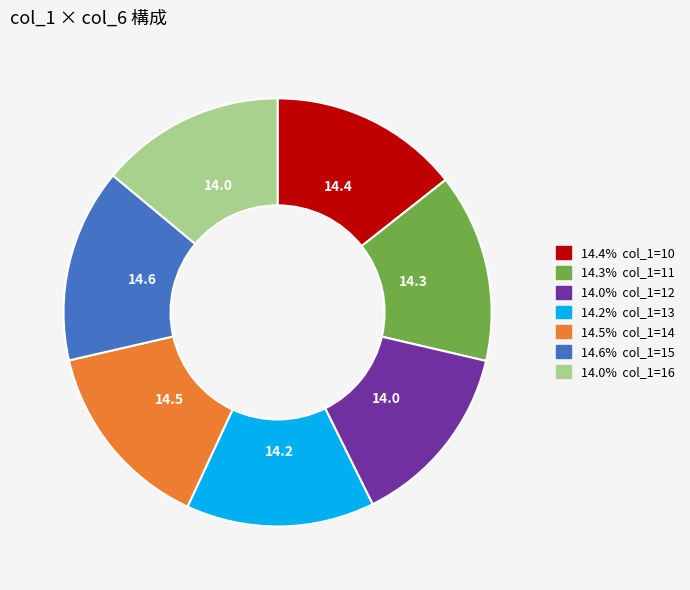

Is there any slice that represents more than half of the pie?

No